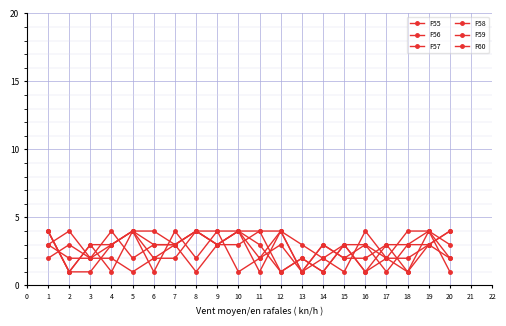

How many intersections are there between F59 and F58?

7